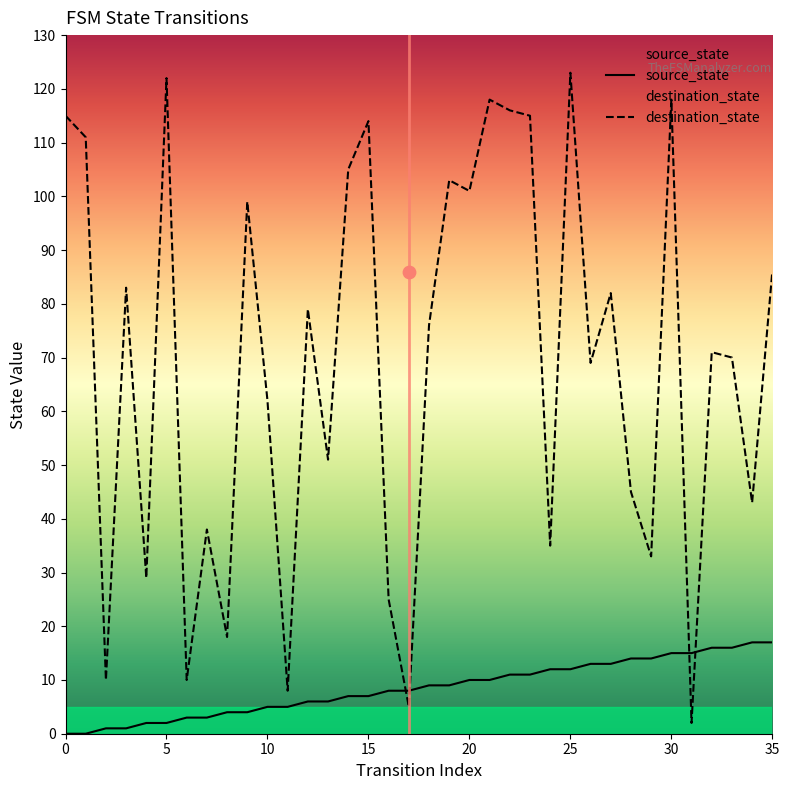

Which series has the largest total across all categories?

destination_state